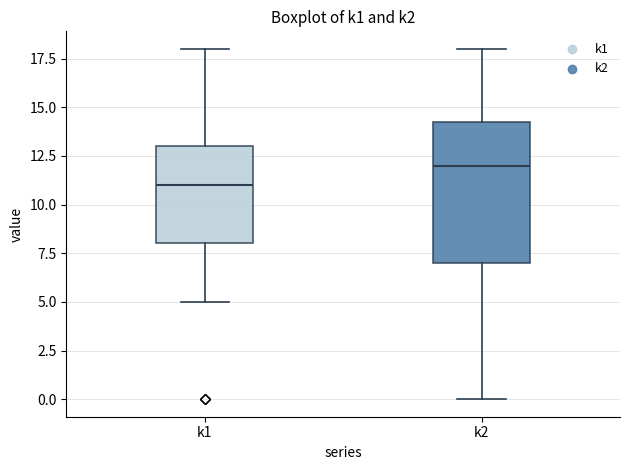

Which box's median line is the lowest?

k1